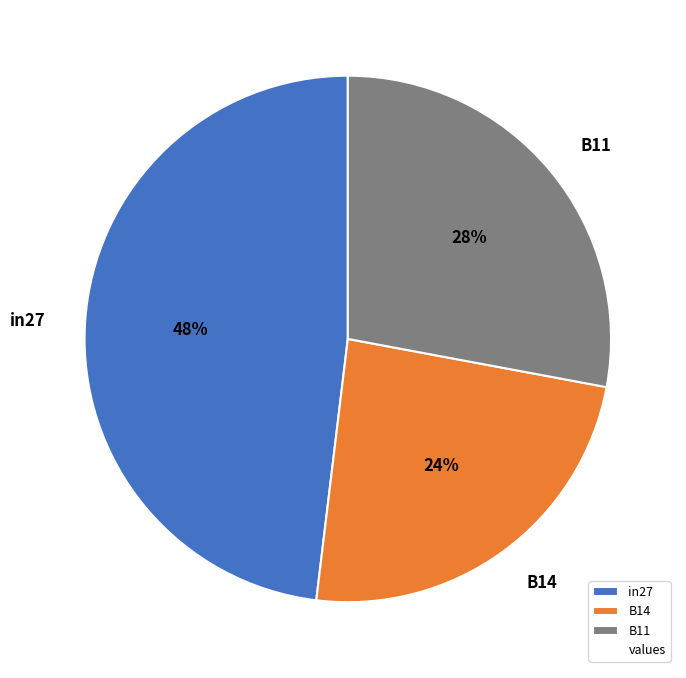

To the nearest percent, what portion does B11 represent?

28%